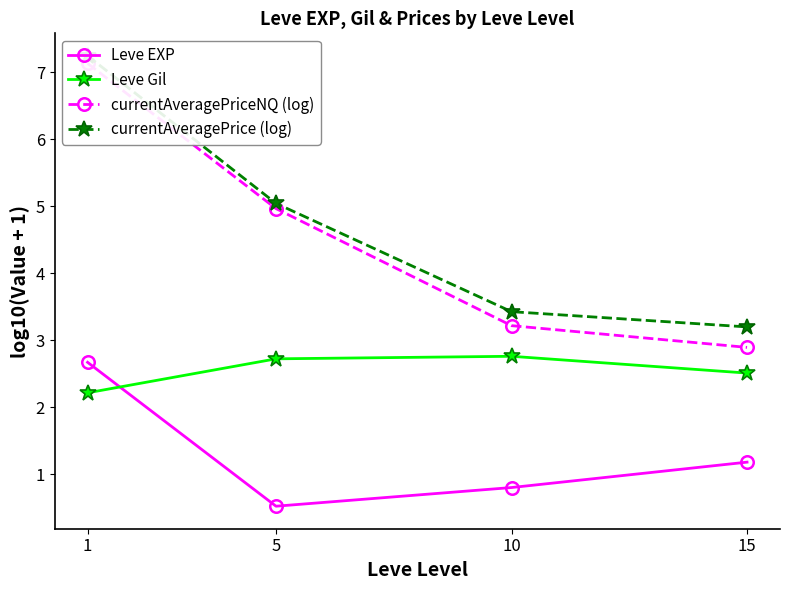

How many lines are shown in the chart?

4